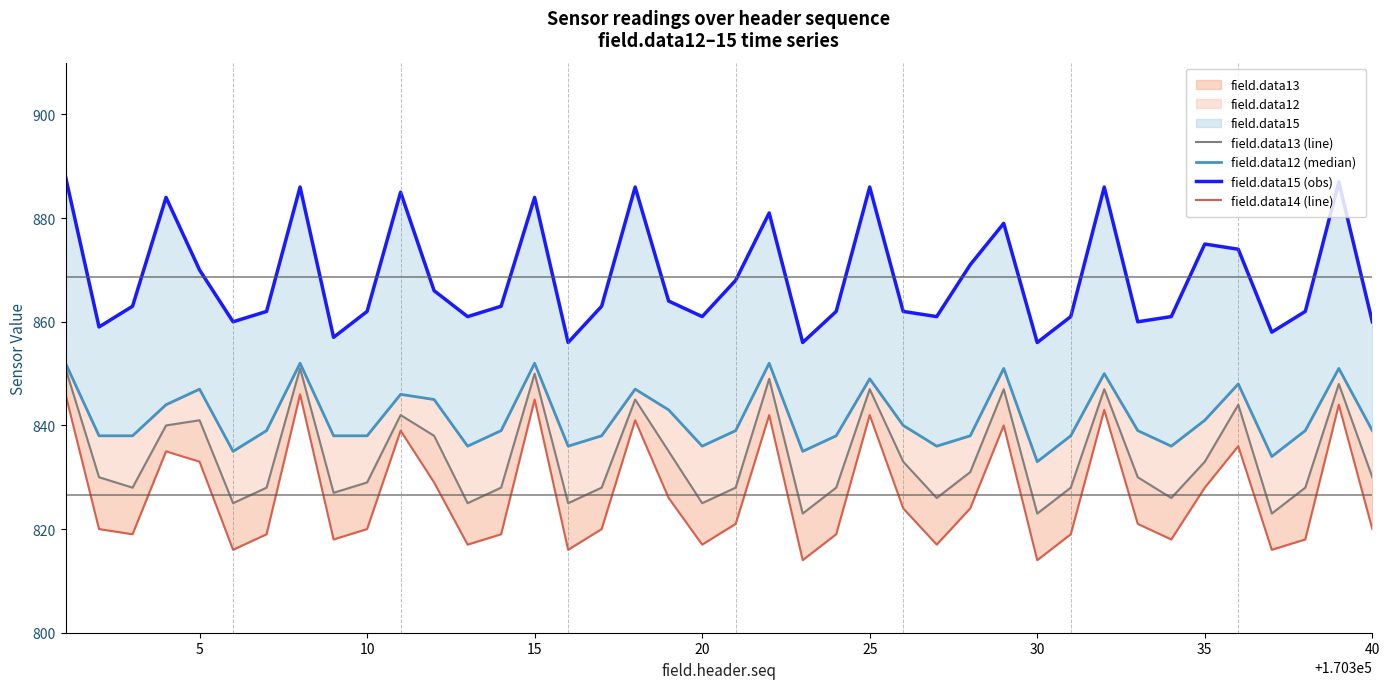

True or false: field.data14 (line) and field.data12 (median) intersect in this chart.

False